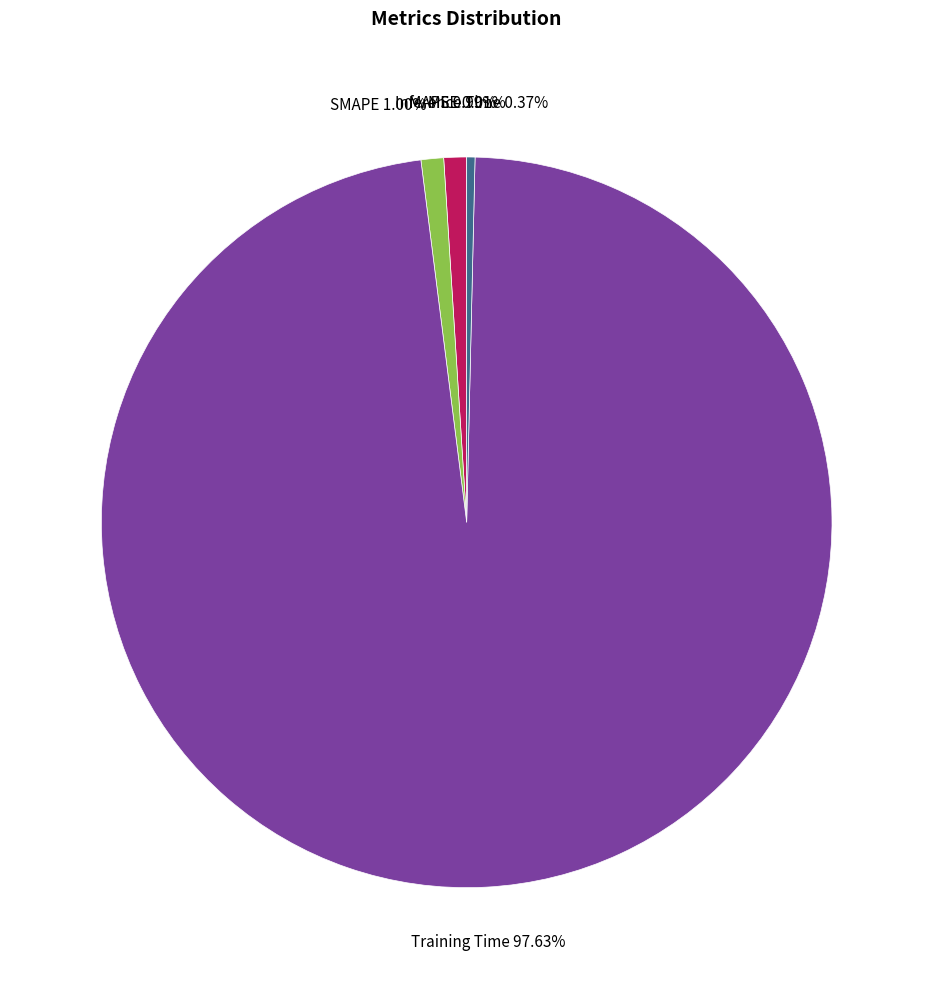

To the nearest percent, what is the difference between the largest and smallest slice percentages?

98%